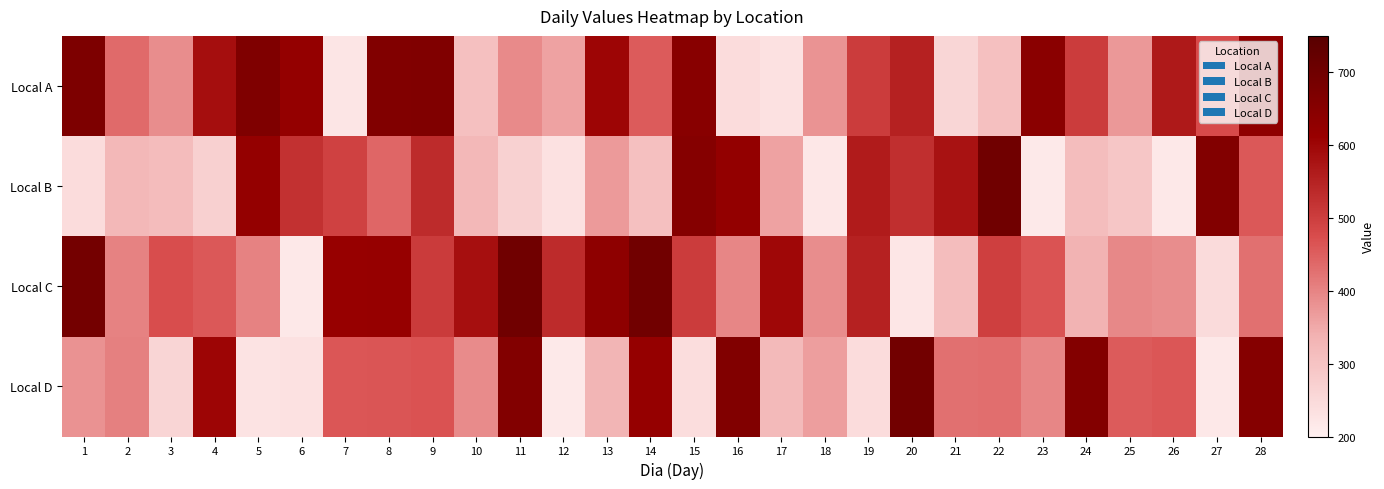

List the series in order of their peak value, lowest first.

Local A, Local D, Local B, Local C